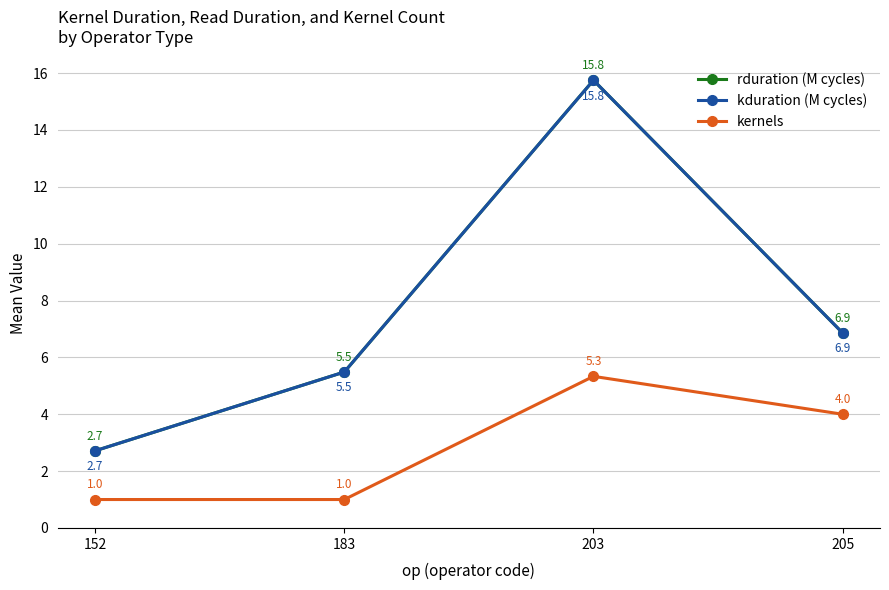

Which series has the largest range (max minus min)?

rduration (M cycles)